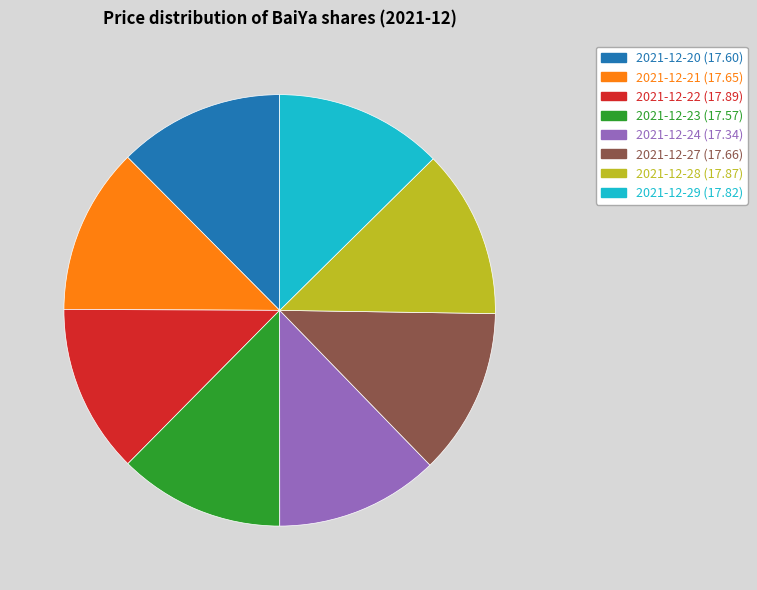

What is the ratio of the value at 2021-12-29 to the value at 2021-12-27?

1.0